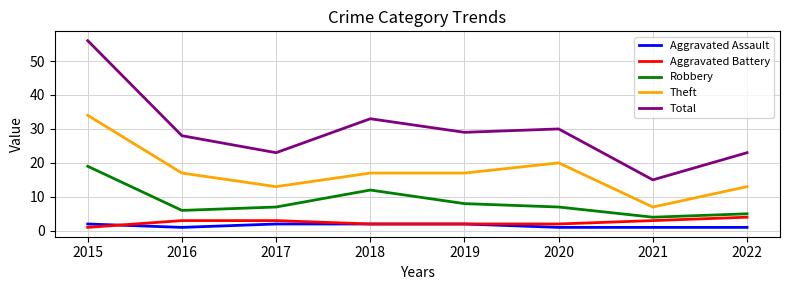

Where does the Total series first go above 29?

2015